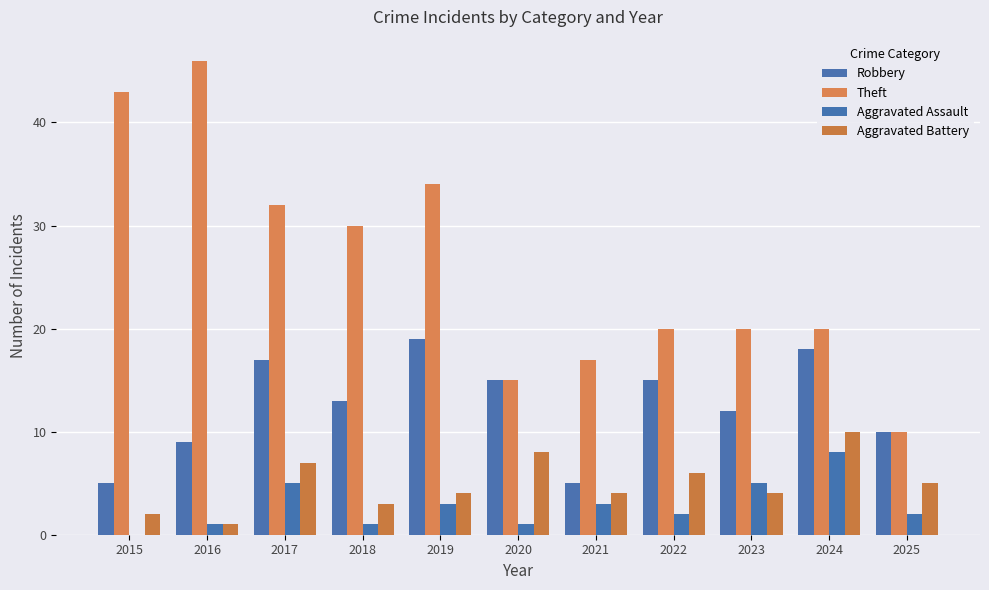

What is the difference between the highest and lowest values at 2017?

27